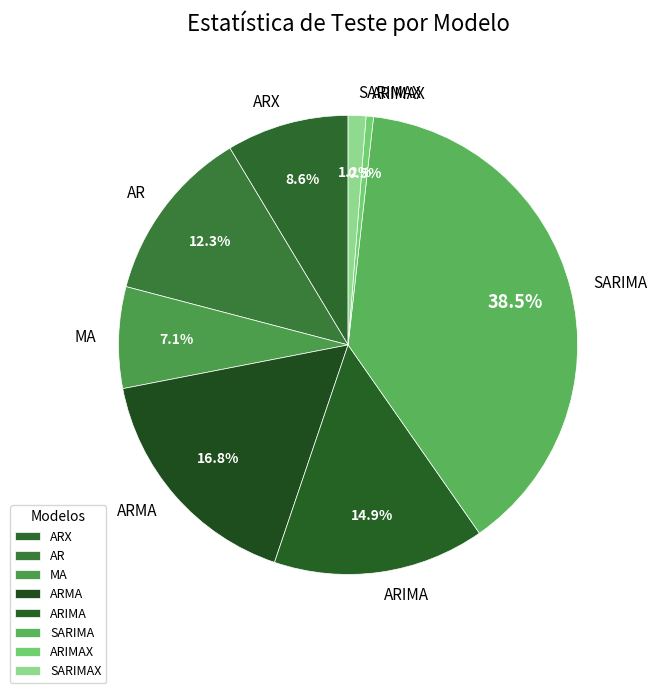

Rank the categories by value from highest to lowest.

SARIMA, ARMA, ARIMA, AR, ARX, MA, SARIMAX, ARIMAX